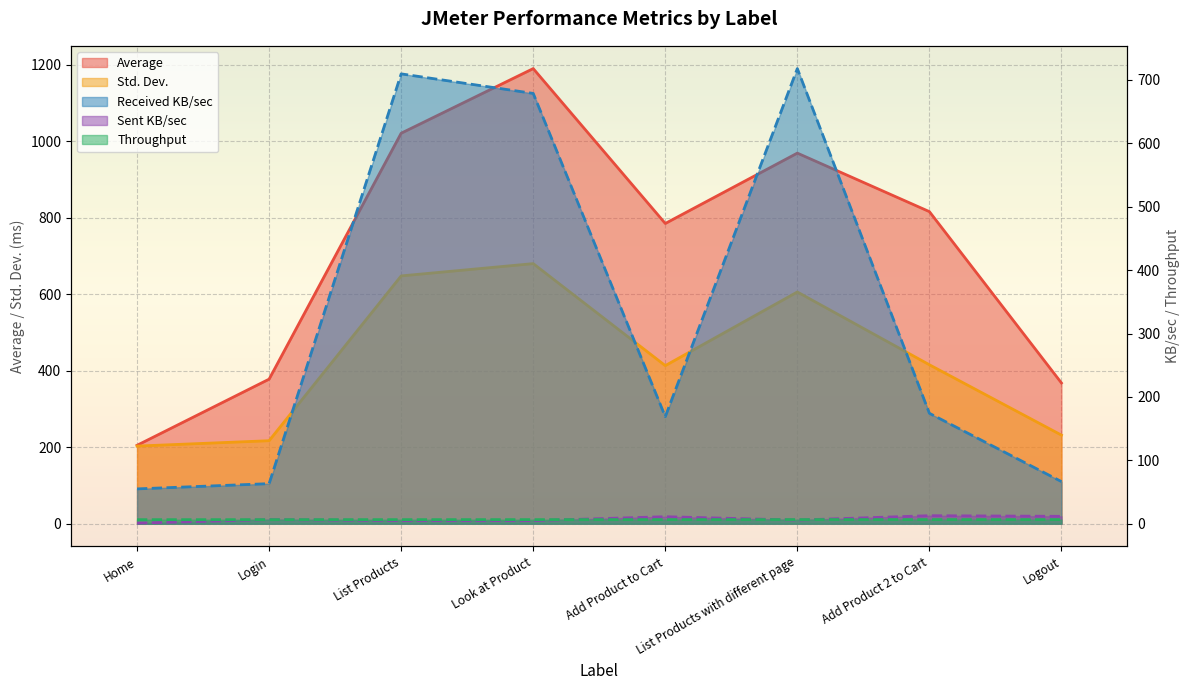

Reading left to right, list all the values displayed in this chart.

Average: Home=205.0	Login=378.0	List Products=1021.0	Look at Product=1190.0	Add Product to Cart=785.0	List Products with different page=969.0	Add Product 2 to Cart=816.0	Logout=368.0
Std. Dev.: Home=203.0	Login=217.0	List Products=648.0	Look at Product=680.0	Add Product to Cart=413.3	List Products with different page=605.9	Add Product 2 to Cart=415.6	Logout=231.6
Throughput: Home=6.4	Login=6.4	List Products=6.4	Look at Product=6.4	Add Product to Cart=6.5	List Products with different page=6.5	Add Product 2 to Cart=6.5	Logout=6.5
Received KB/sec: Home=54.9	Login=63.2	List Products=709.6	Look at Product=678.7	Add Product to Cart=168.9	List Products with different page=717.9	Add Product 2 to Cart=174.2	Logout=66.5
Sent KB/sec: Home=1.0	Login=6.5	List Products=4.9	Look at Product=4.8	Add Product to Cart=11.1	List Products with different page=5.7	Add Product 2 to Cart=12.6	Logout=11.6